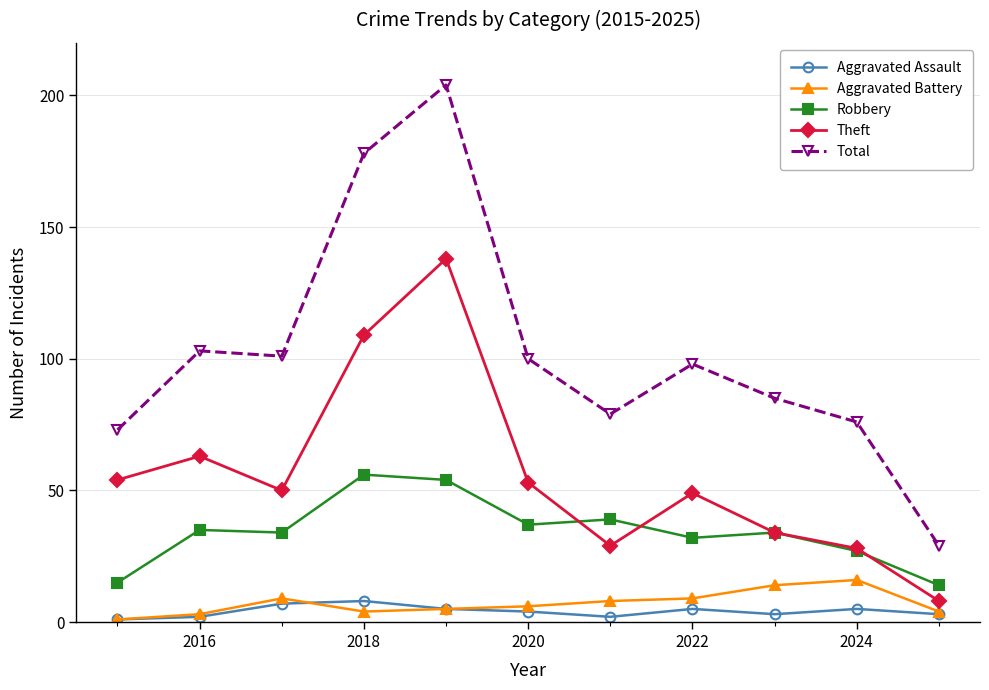

Which series has the largest total across all categories?

Total